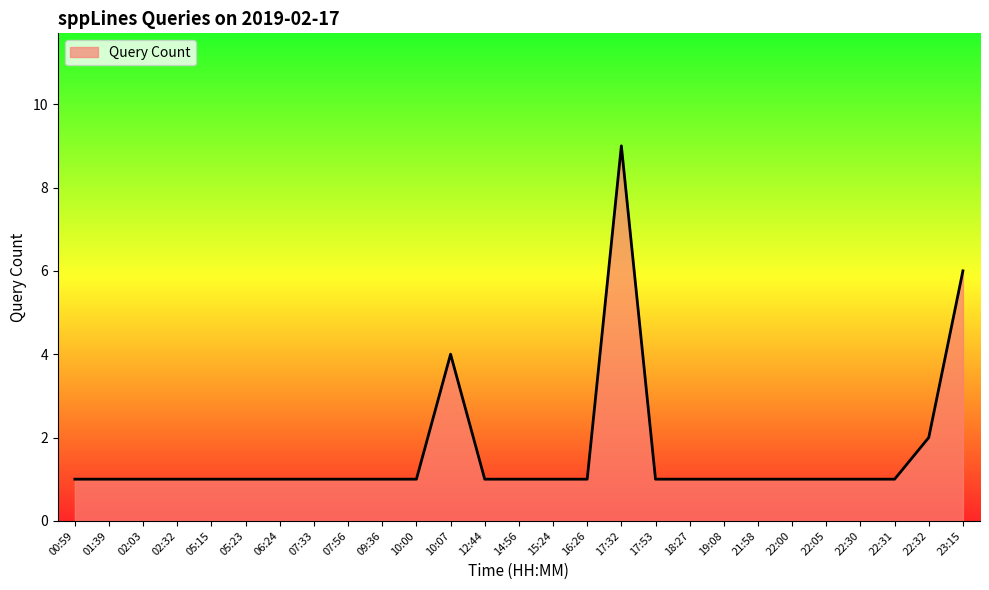

What is the maximum value shown in the chart?

9